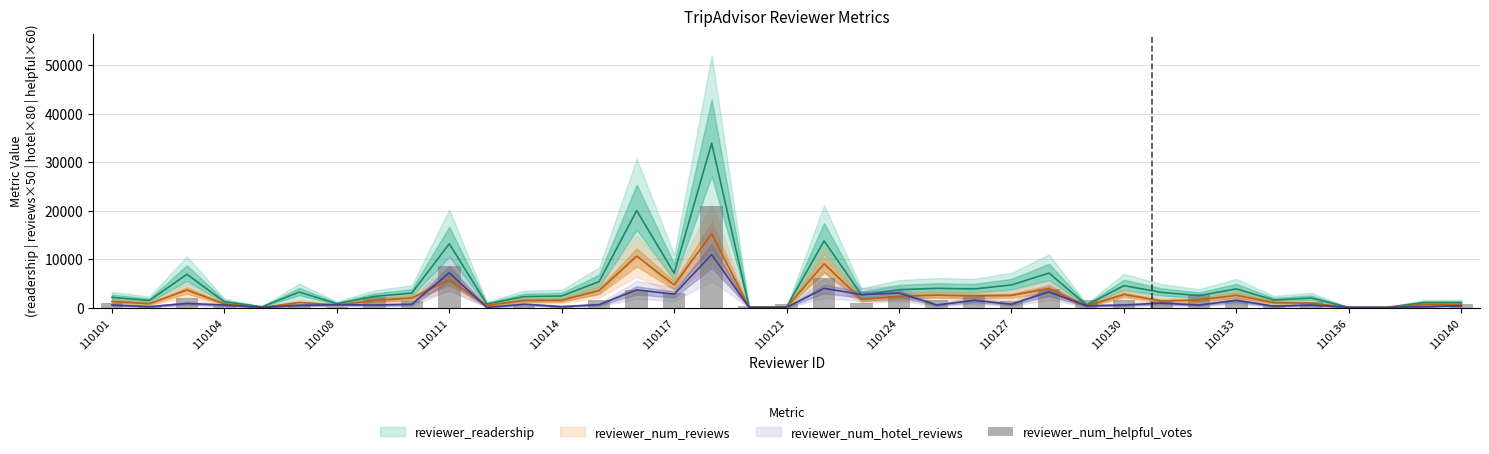

The chart shows a value of 660 at 31. True or false?

True